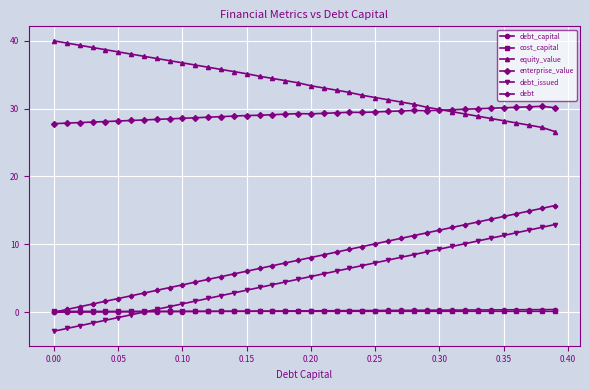

What is the maximum value for debt?

15.7